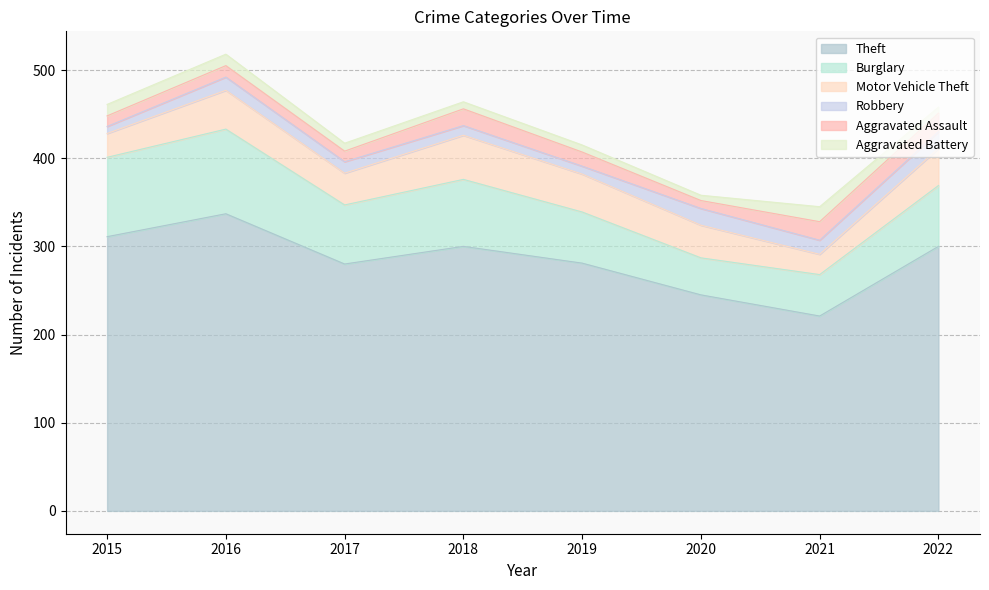

What is the minimum value for Theft?

221